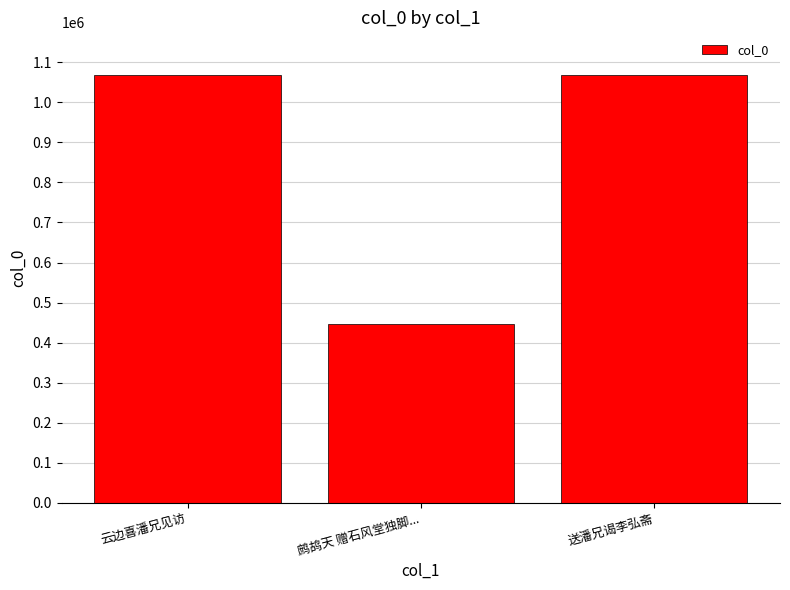

Count the number of categories in the chart.

3